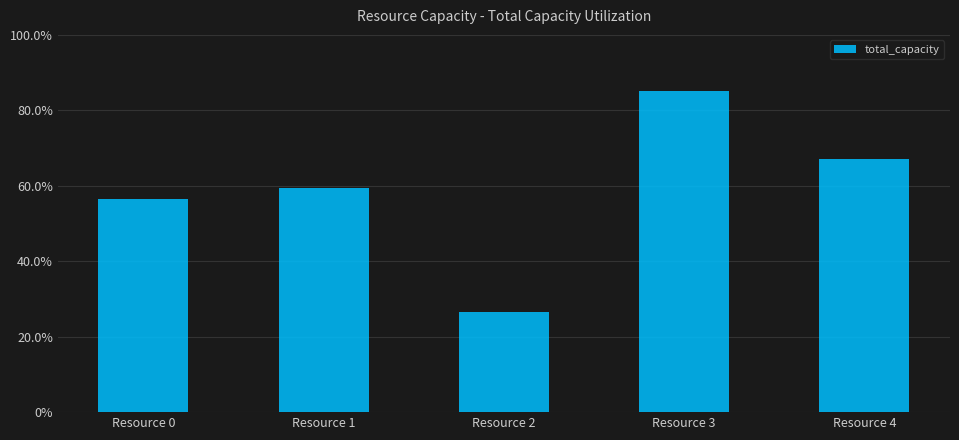

Rank the categories by value from lowest to highest.

Resource 2, Resource 0, Resource 1, Resource 4, Resource 3